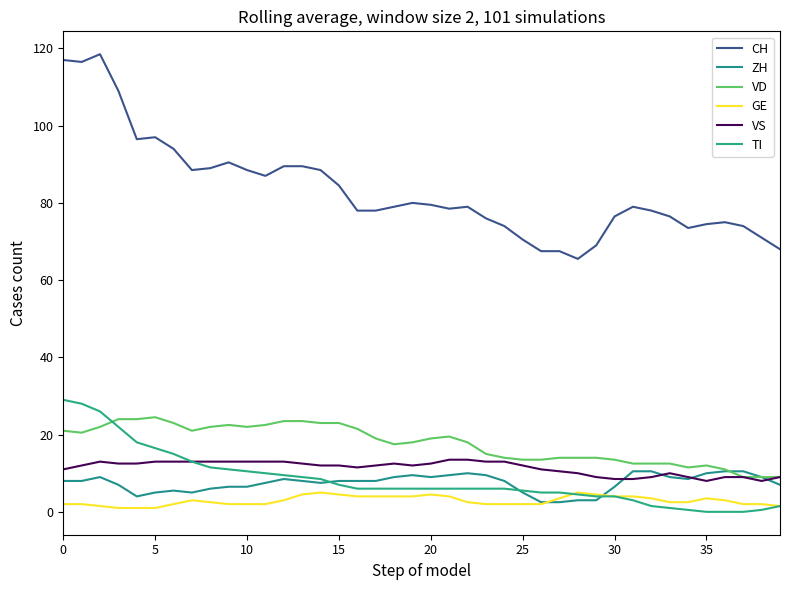

Does the chart display data point markers on the line(s)?

No